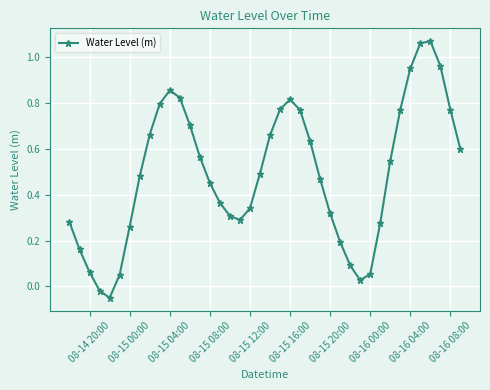

How many lines are shown in the chart?

1